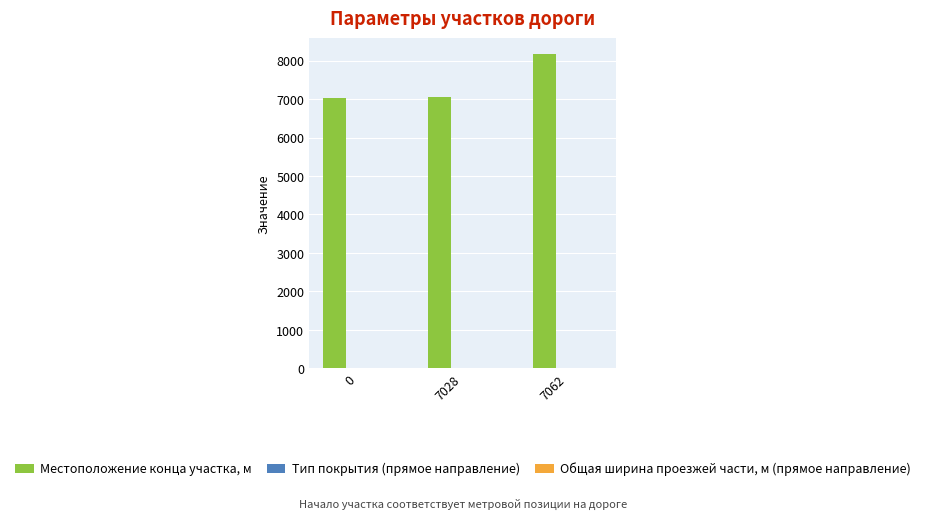

Which series has the largest total across all categories?

Местоположение конца участка, м